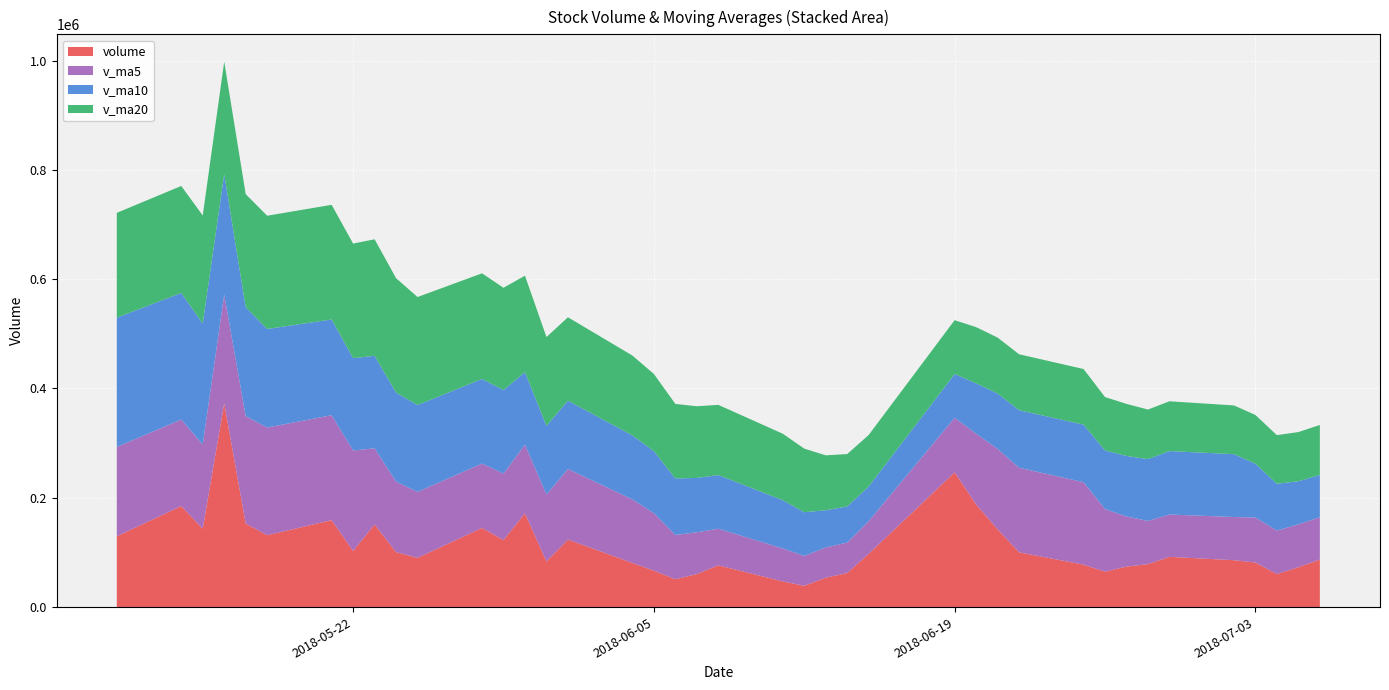

What is the total value across all series at 2018-06-05?

426531.0